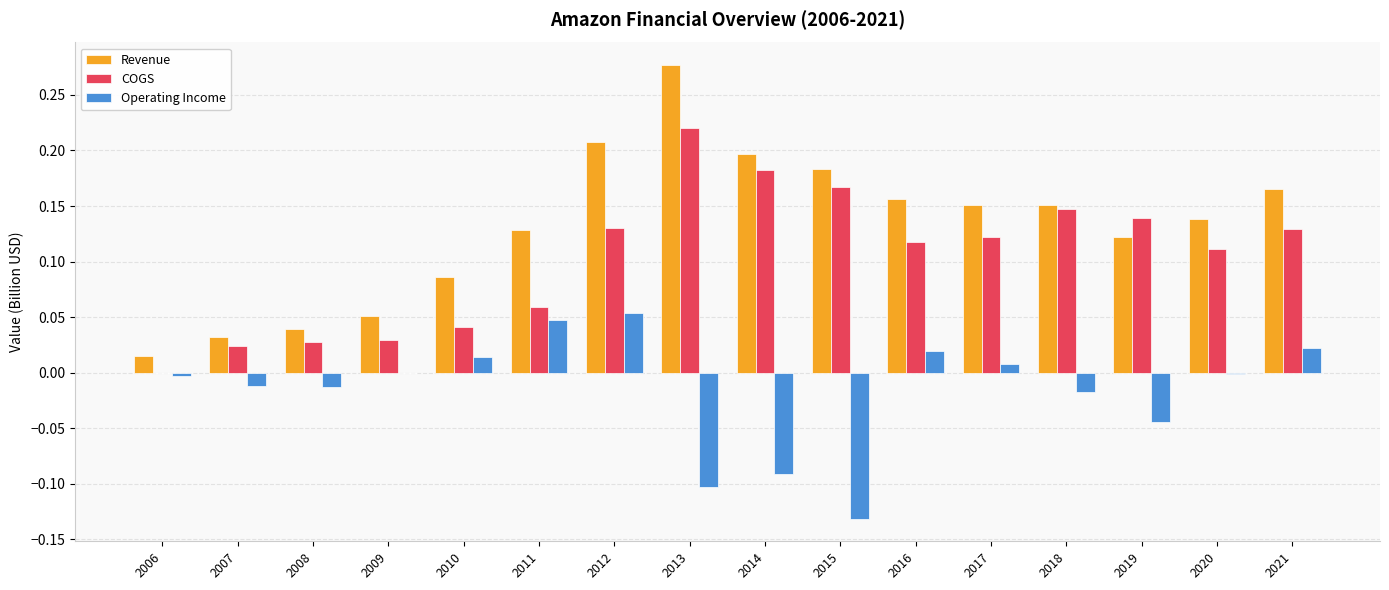

At which category does the chart reach its peak across all series?

2013